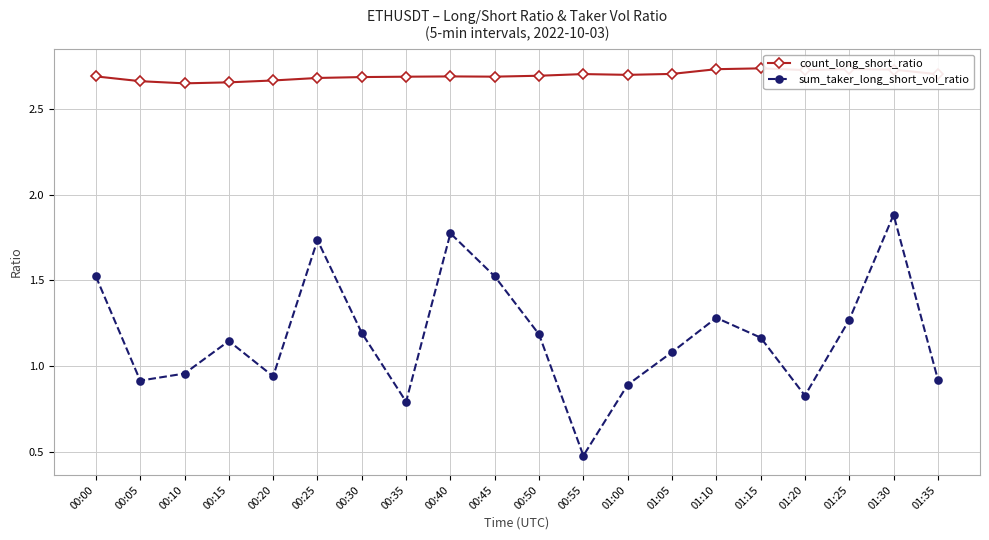

What is the highest value of the sum_taker_long_short_vol_ratio series?

1.9